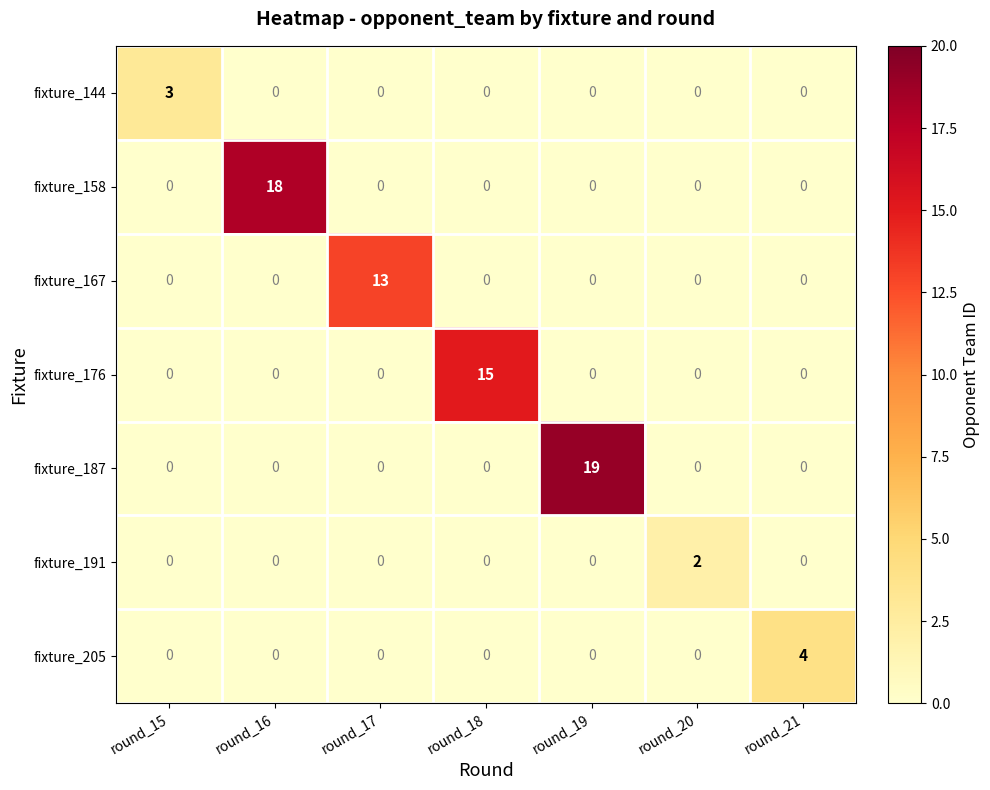

True or false: fixture_158 has a value of 11 at round_17.

False